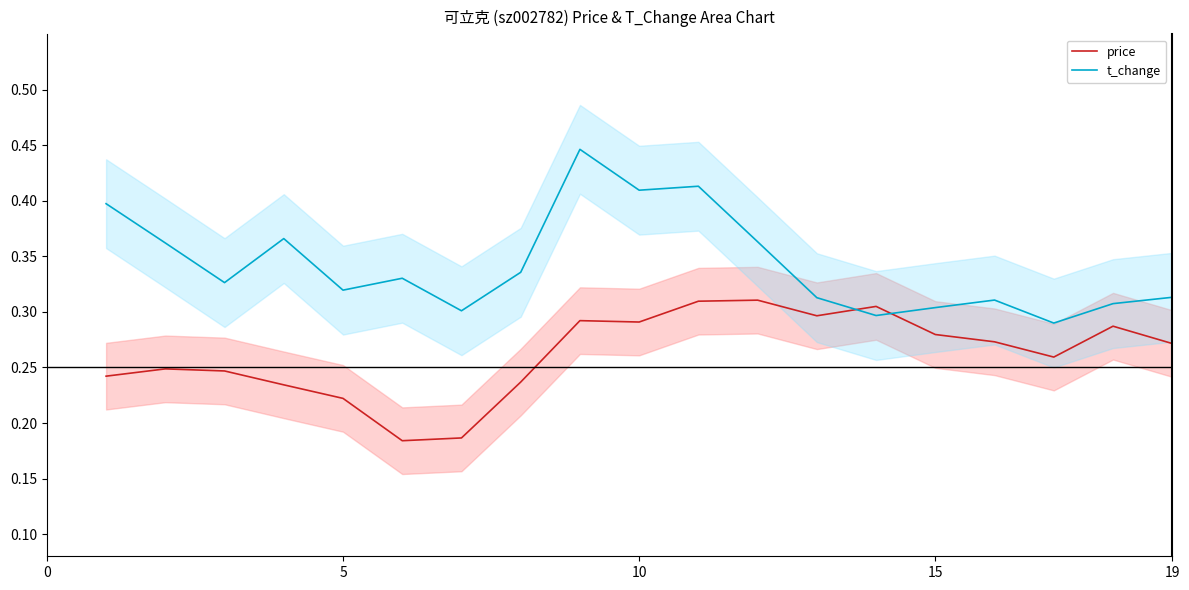

Which series ends up on top after the final intersection of price and t_change?

t_change